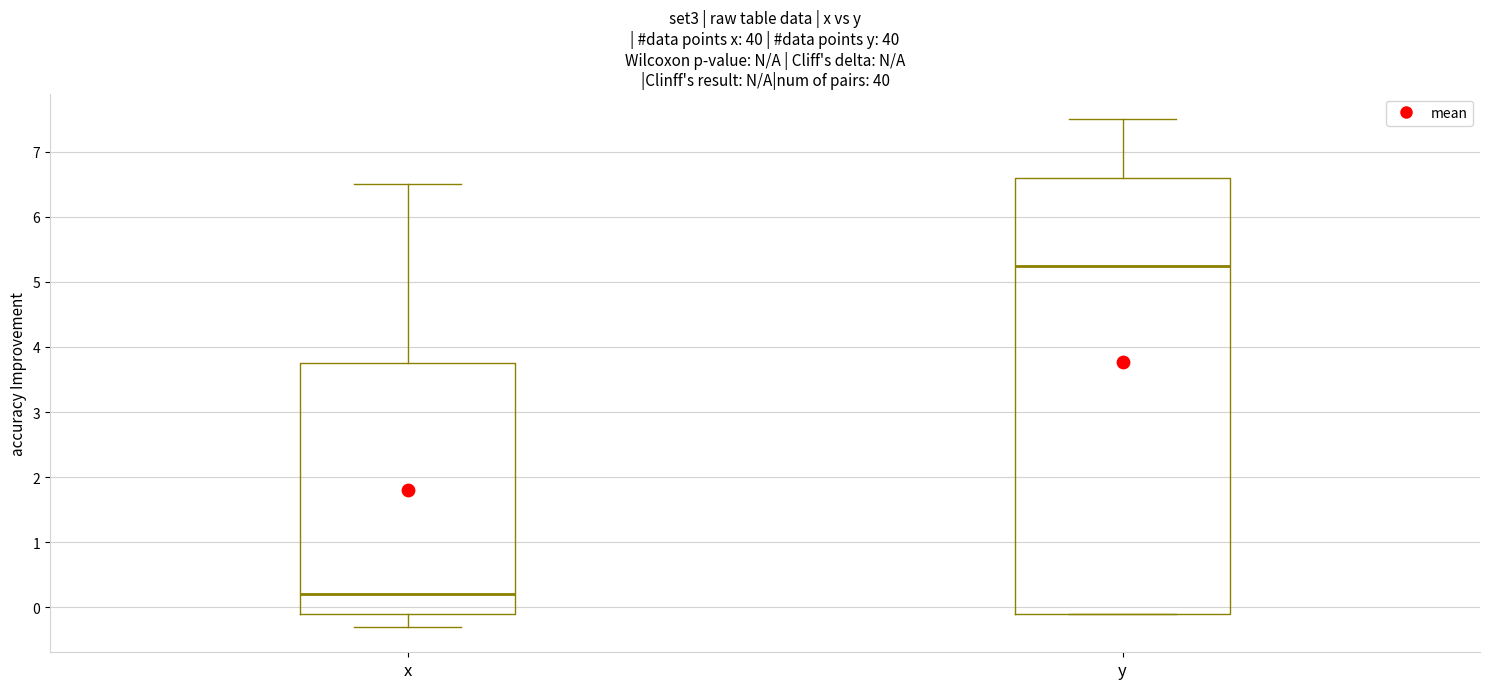

Where is the upper edge of the box for y on the y-axis? The values are not printed on the chart, so give them approximately, as read against the axis.

6.6